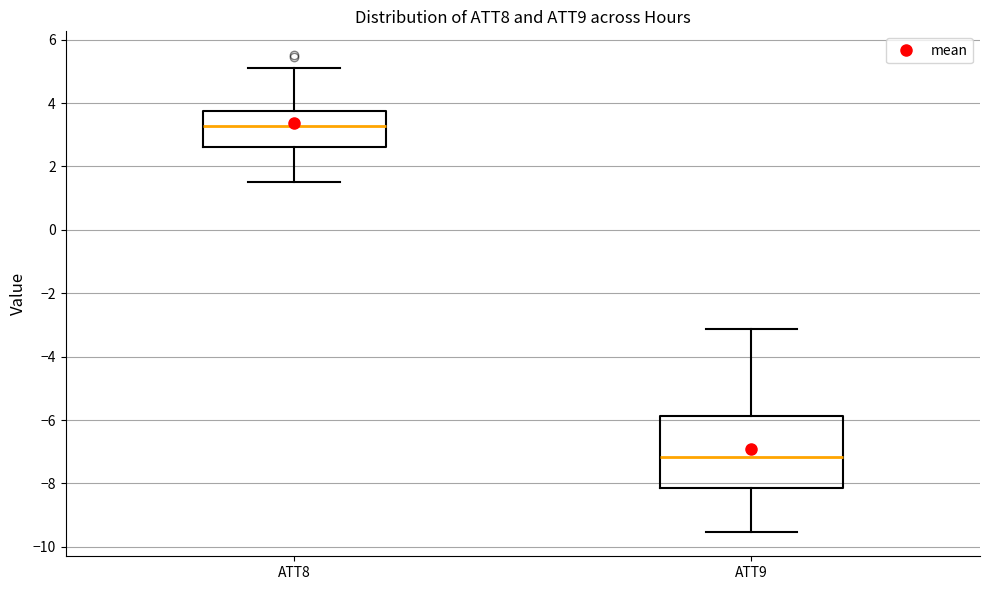

Which box's median line is the highest?

ATT8